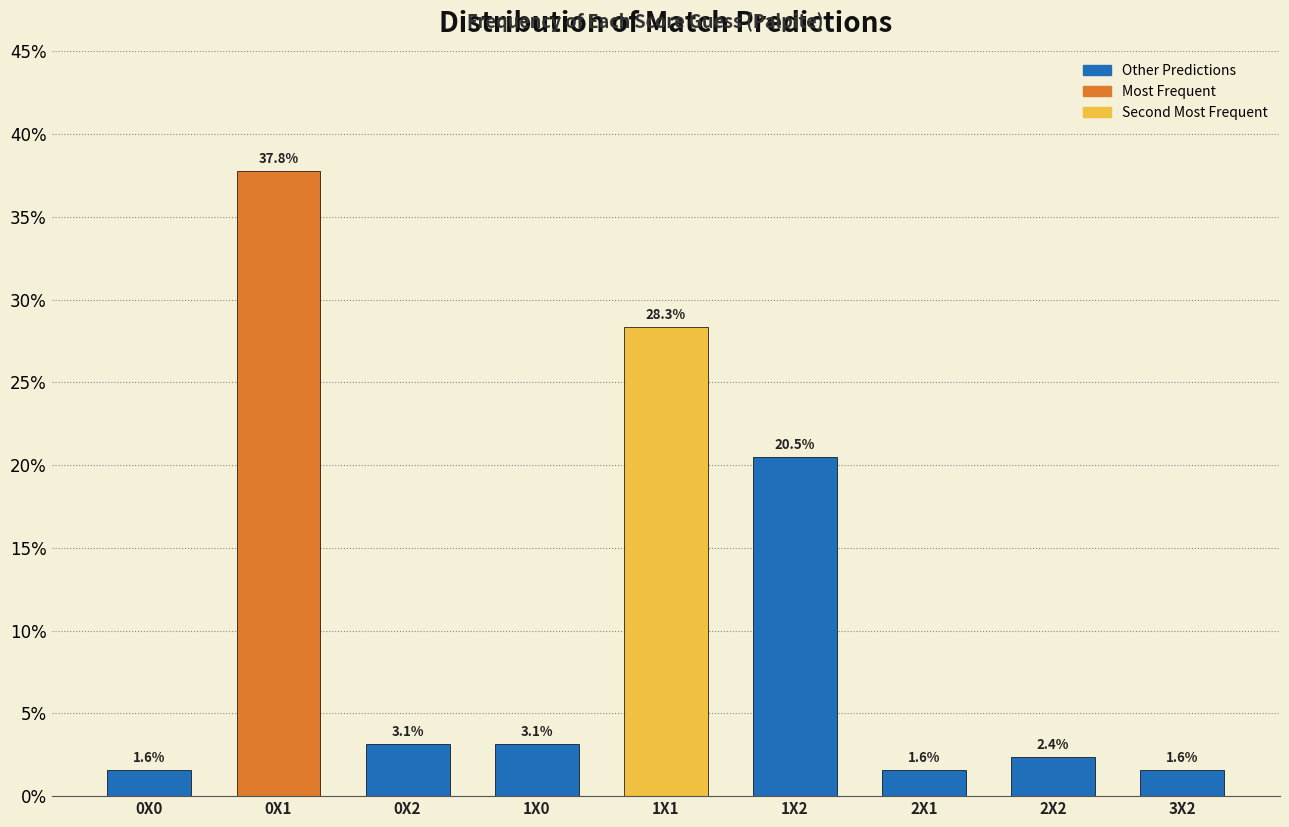

Reading left to right, list all the values displayed in this chart.

0X0=1.6	0X1=37.8	0X2=3.1	1X0=3.1	1X1=28.3	1X2=20.5	2X1=1.6	2X2=2.4	3X2=1.6